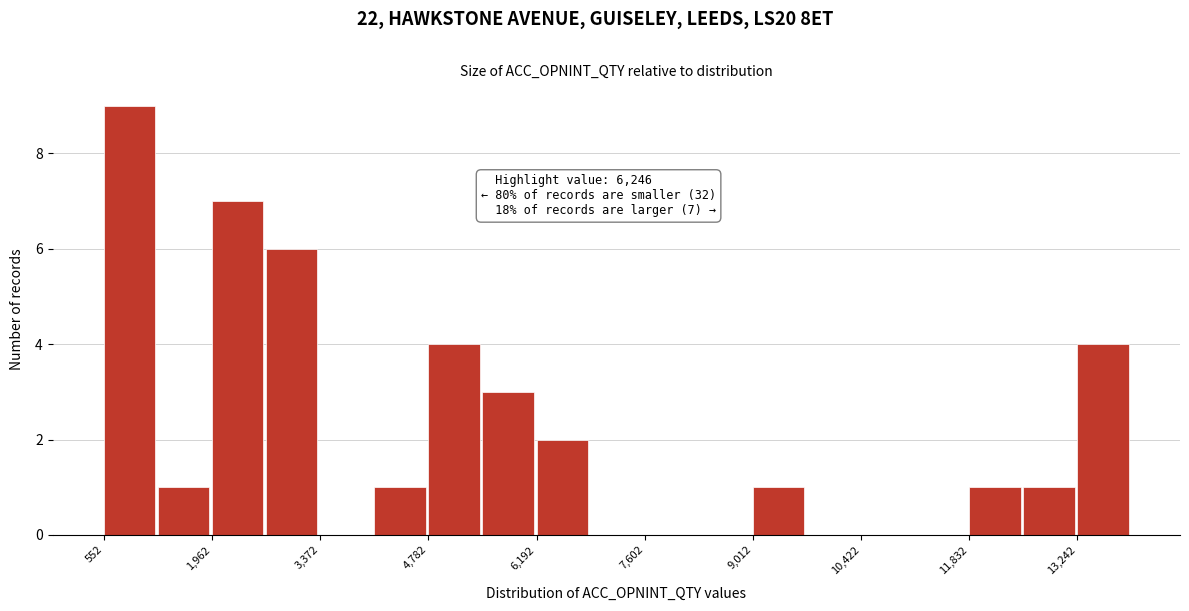

Read against the x-axis, roughly where is the centre of the tallest bar?

800